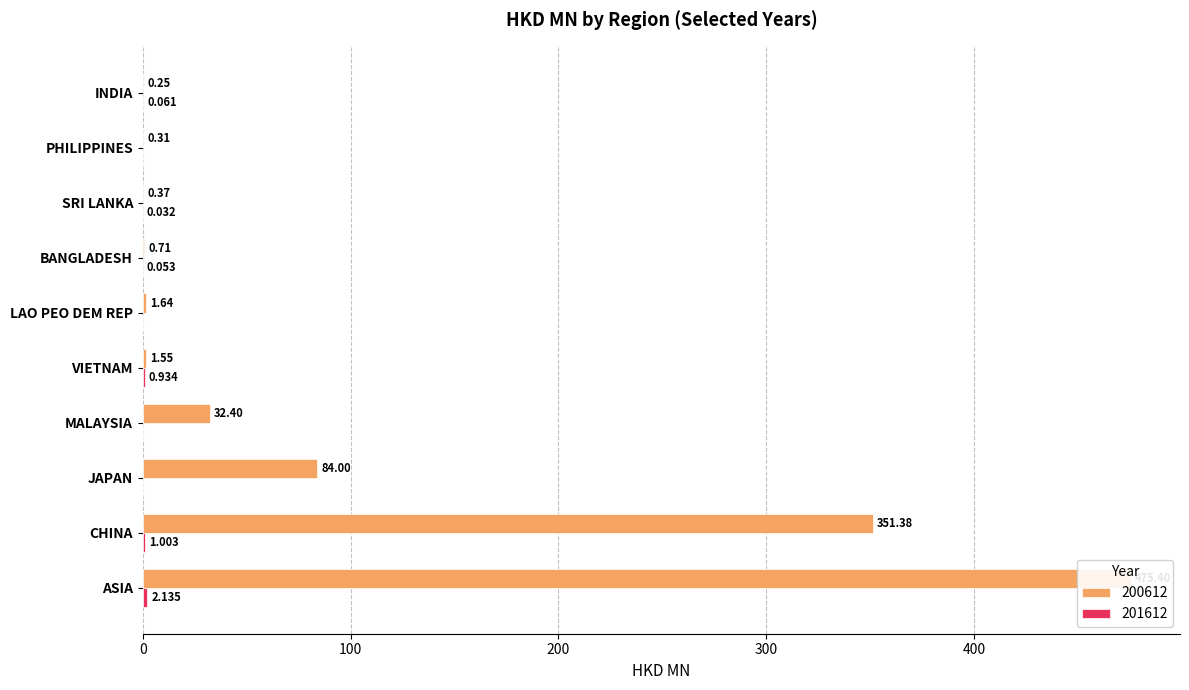

Which category has the lowest value in the 201612 series?

JAPAN